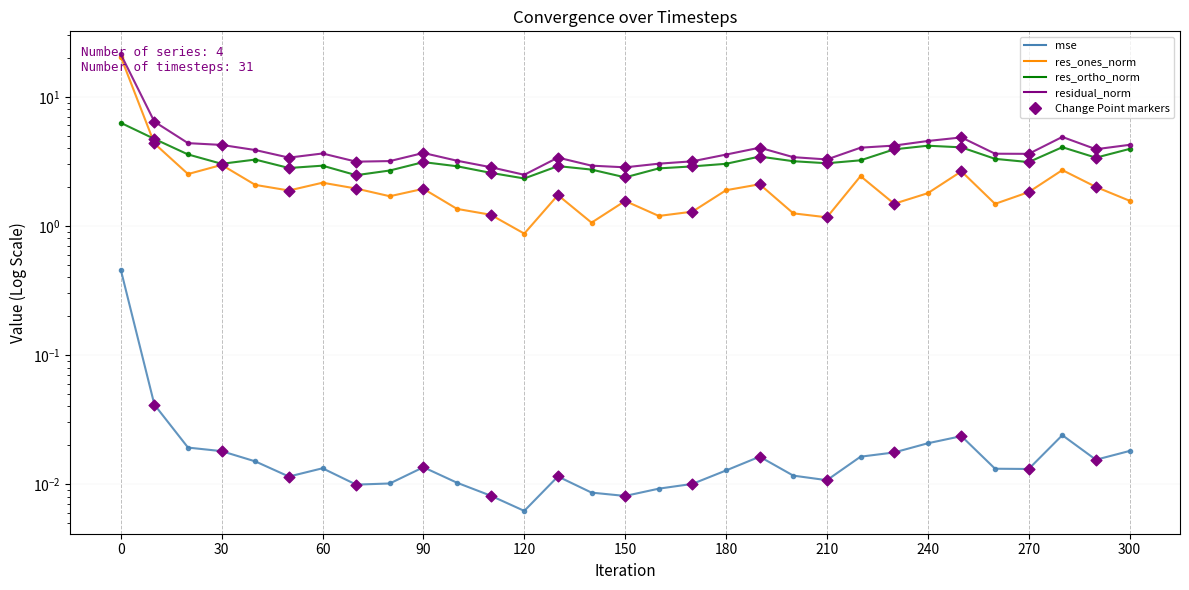

Which series contains the lowest Y value?

mse